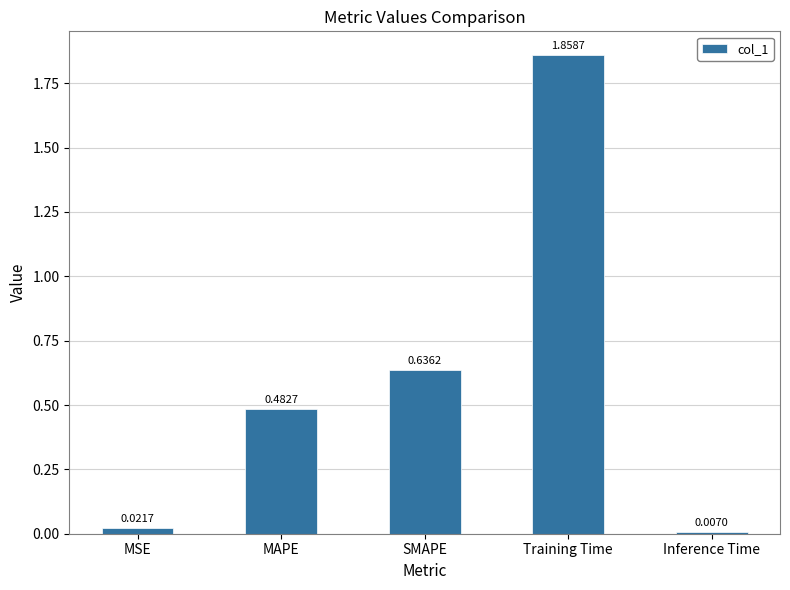

Count the number of data series in this chart.

1